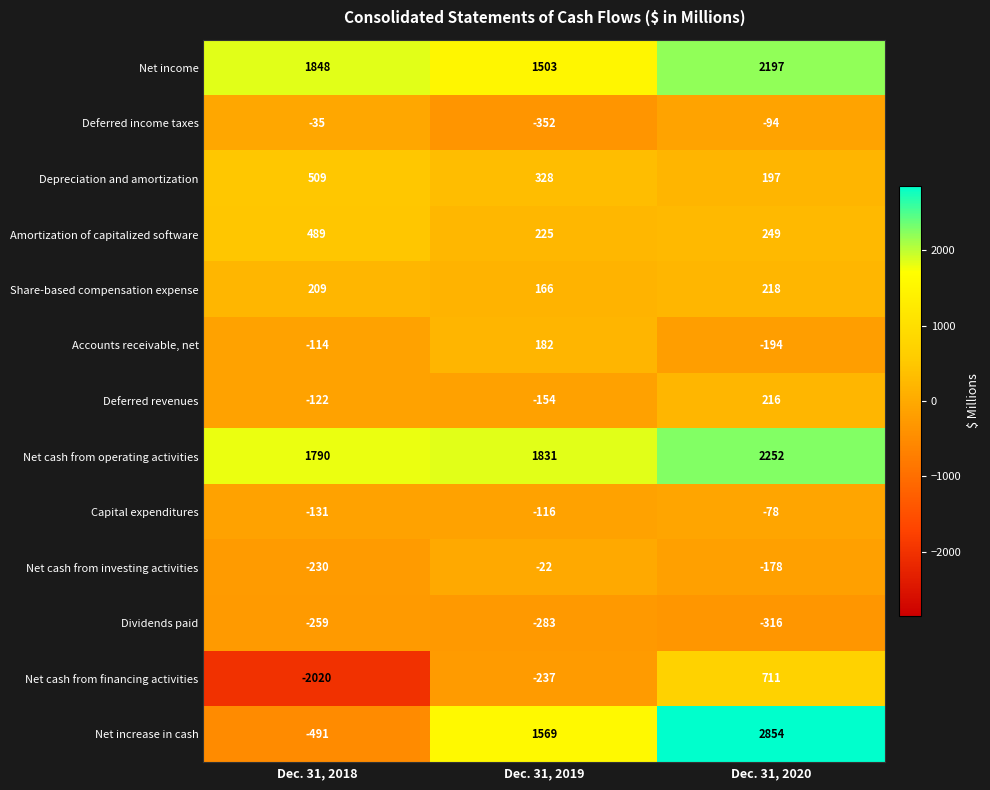

Count the Net income values in the range 1503 to 2197.

3